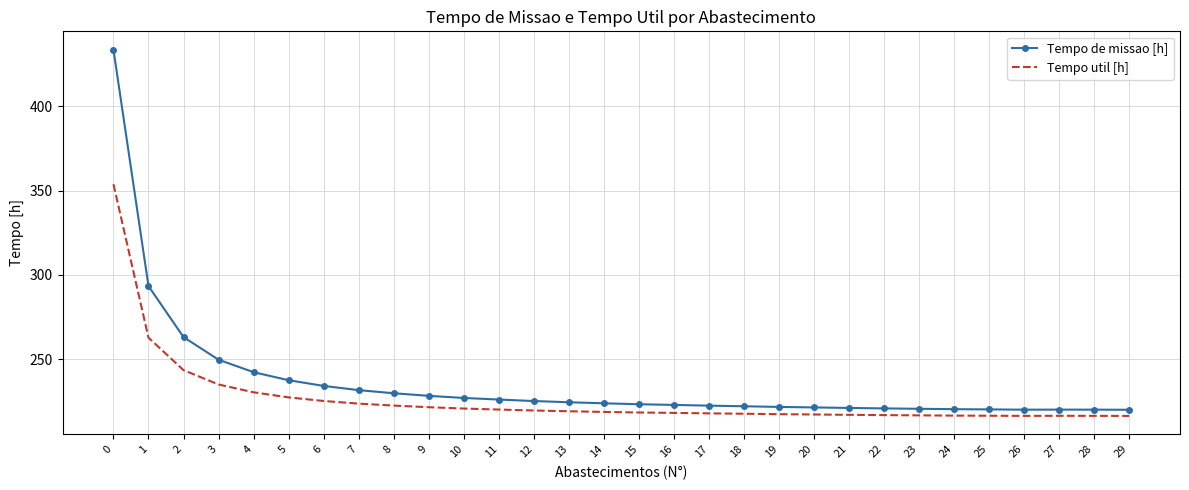

How many values in the Tempo de missao [h] series exceed 223?

16